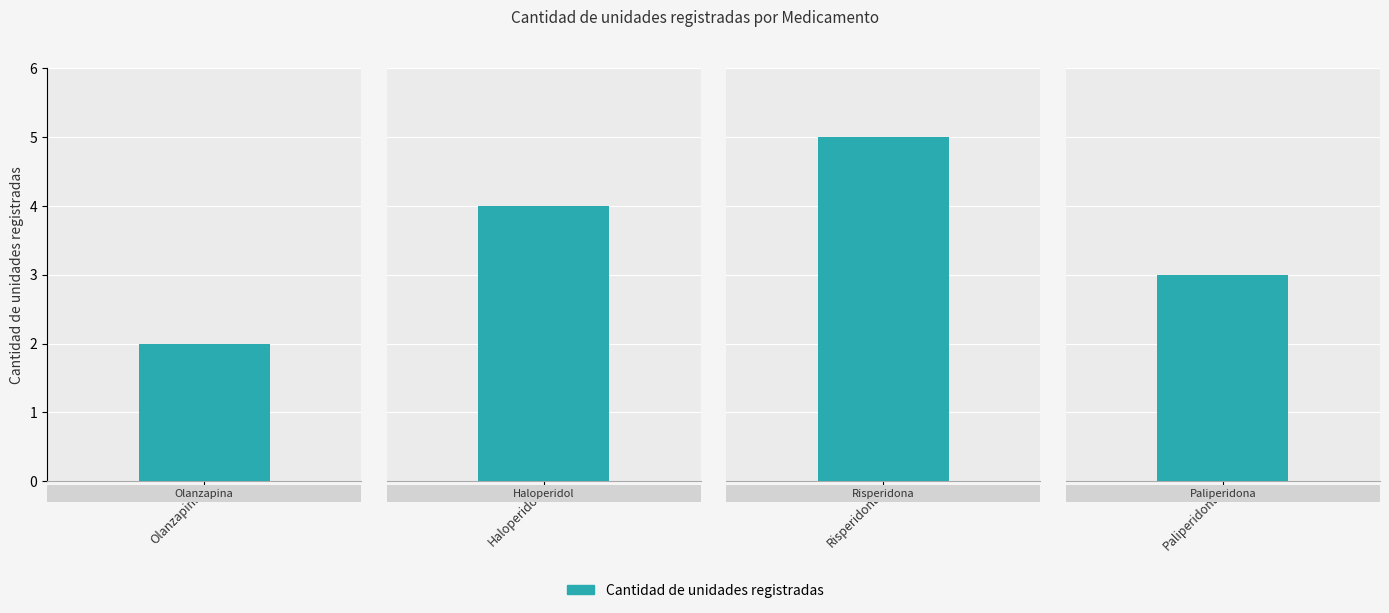

What is the value of the 1st bar from the left?

2